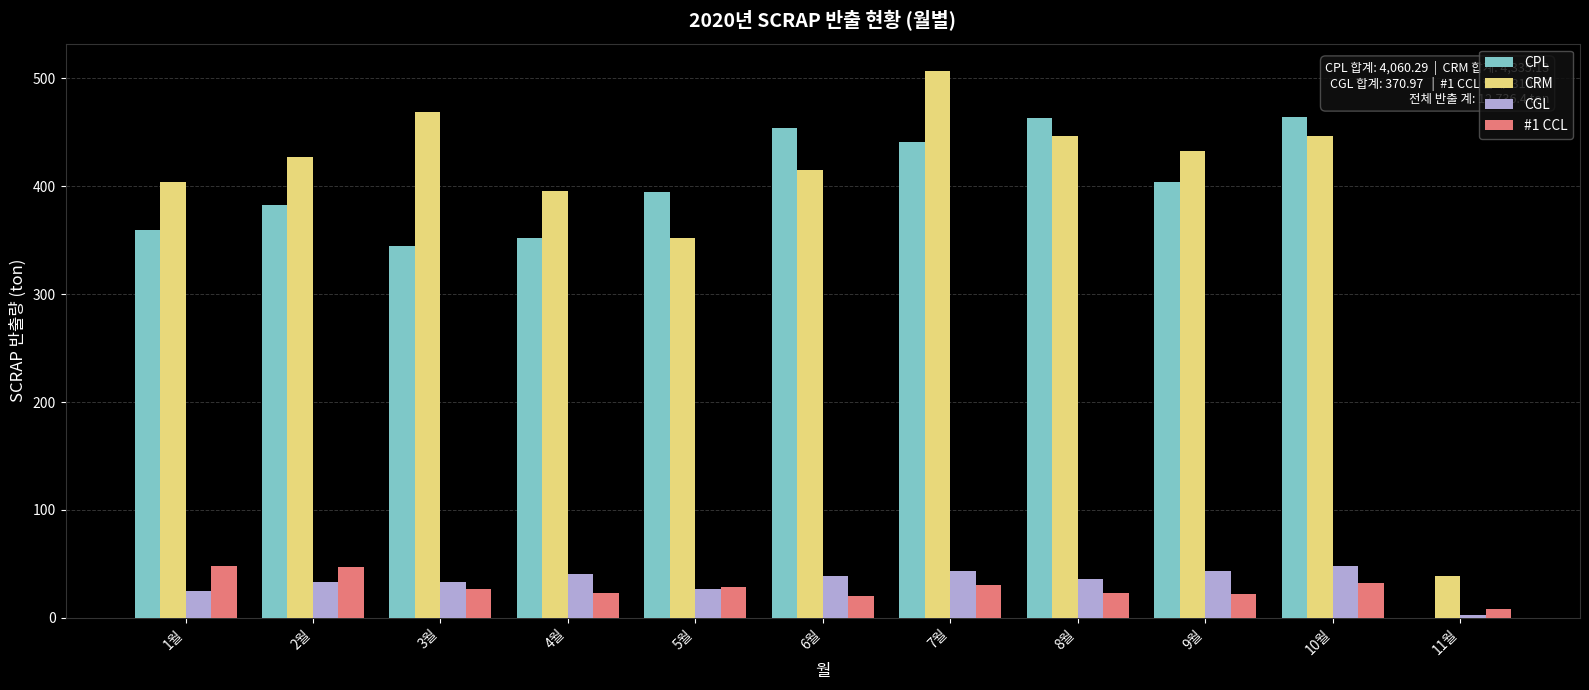

The value of CPL at 11월 is 0.0. True or false?

True